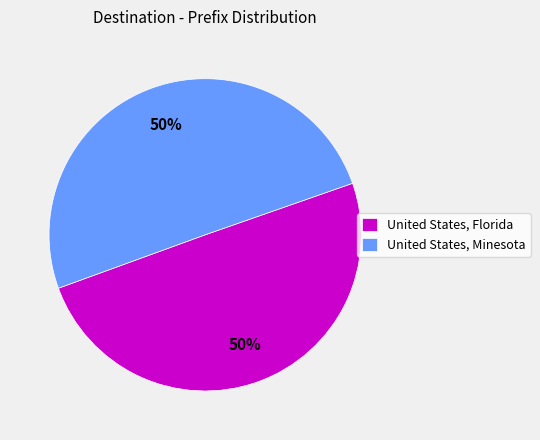

Count the number of slices in the pie.

2